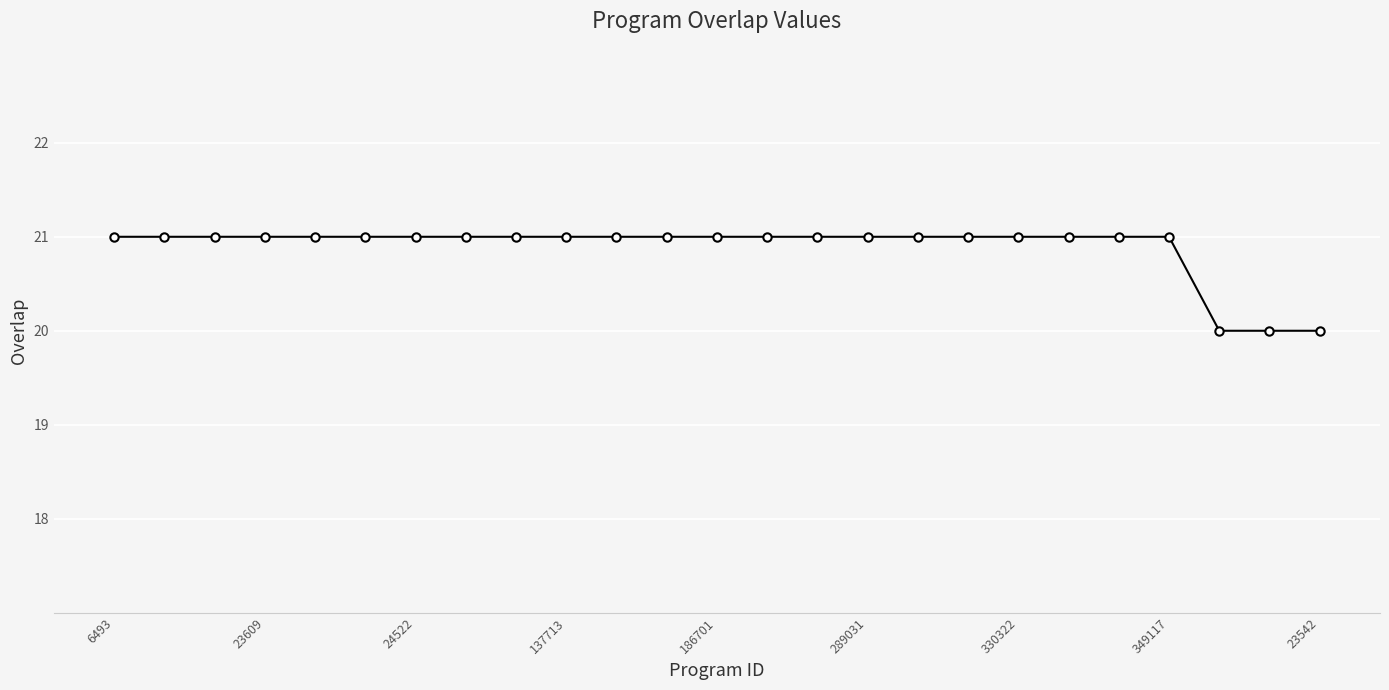

What is the average value?

21